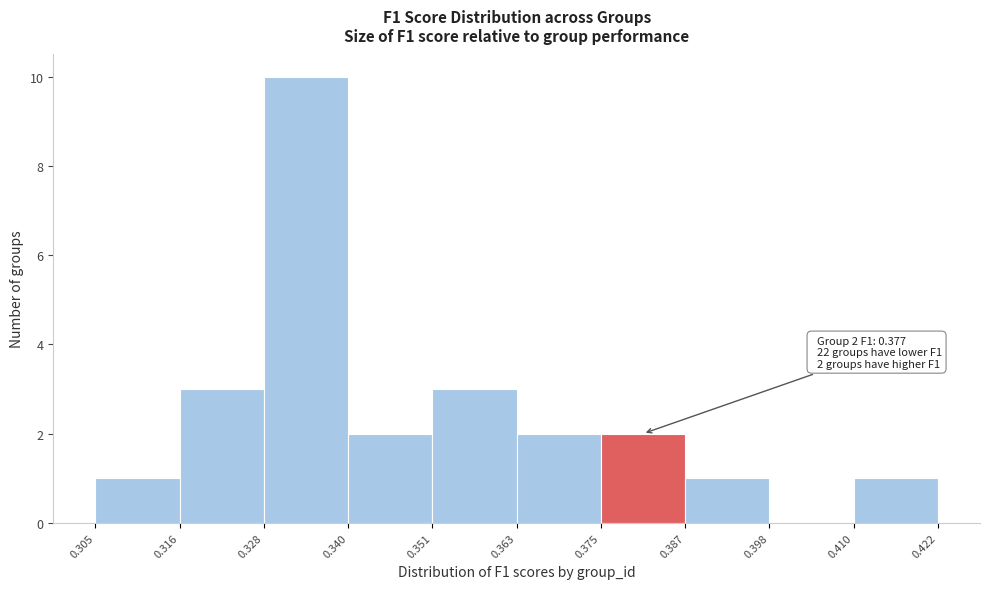

Over which range of the x-axis is the bar tallest?

0.328 to 0.340